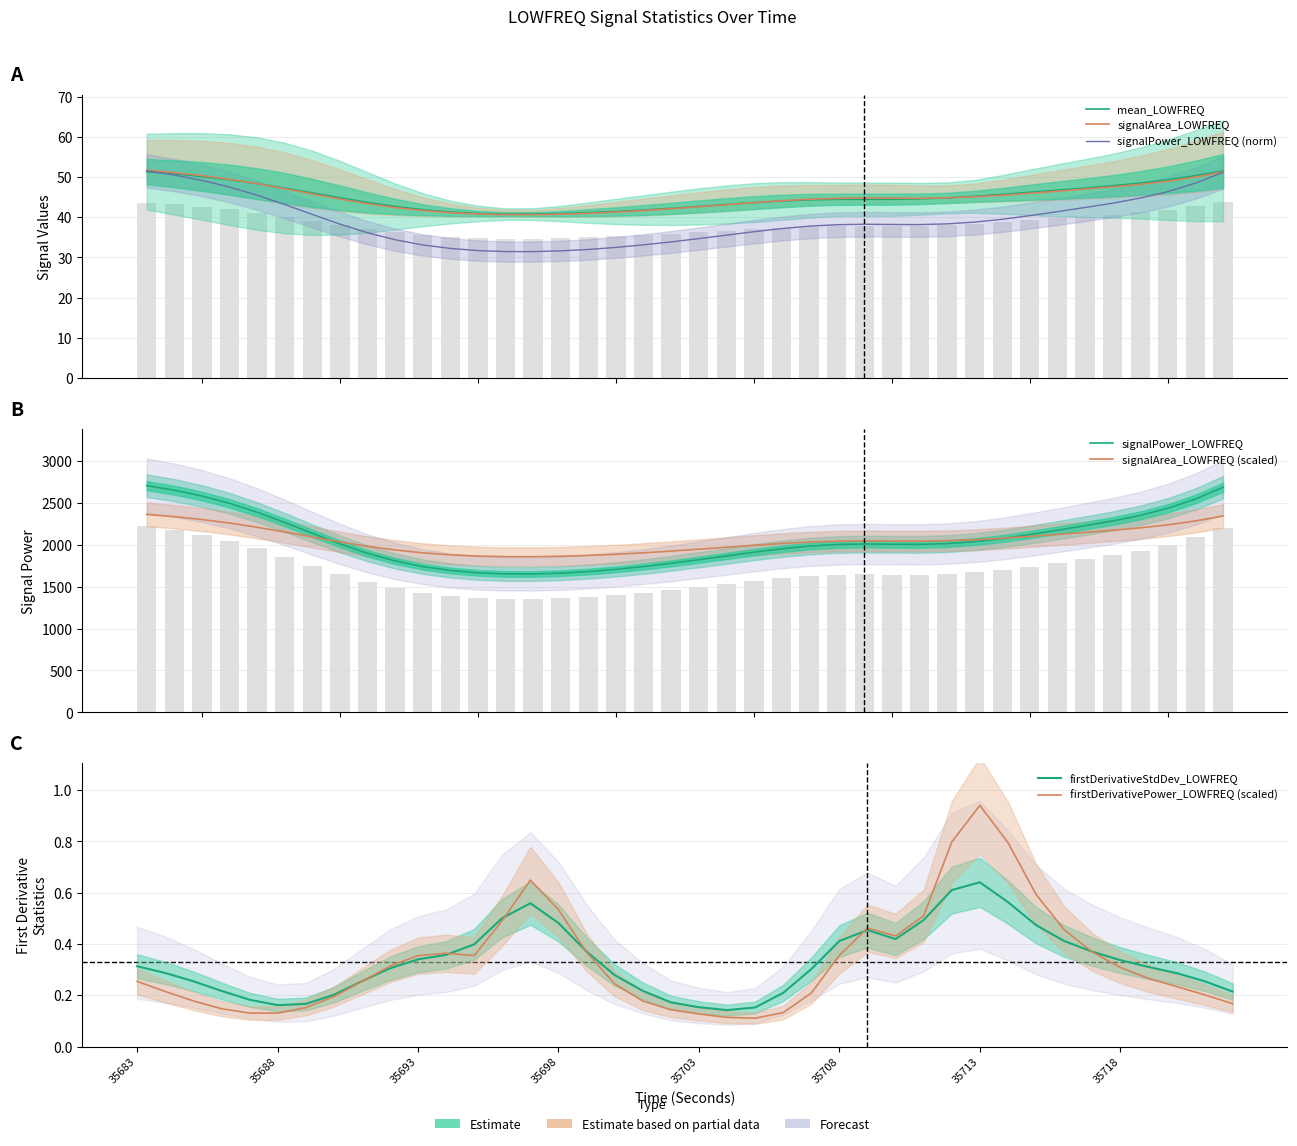

What is the value of the mean_LOWFREQ bar at the 2nd from the left?

50.8